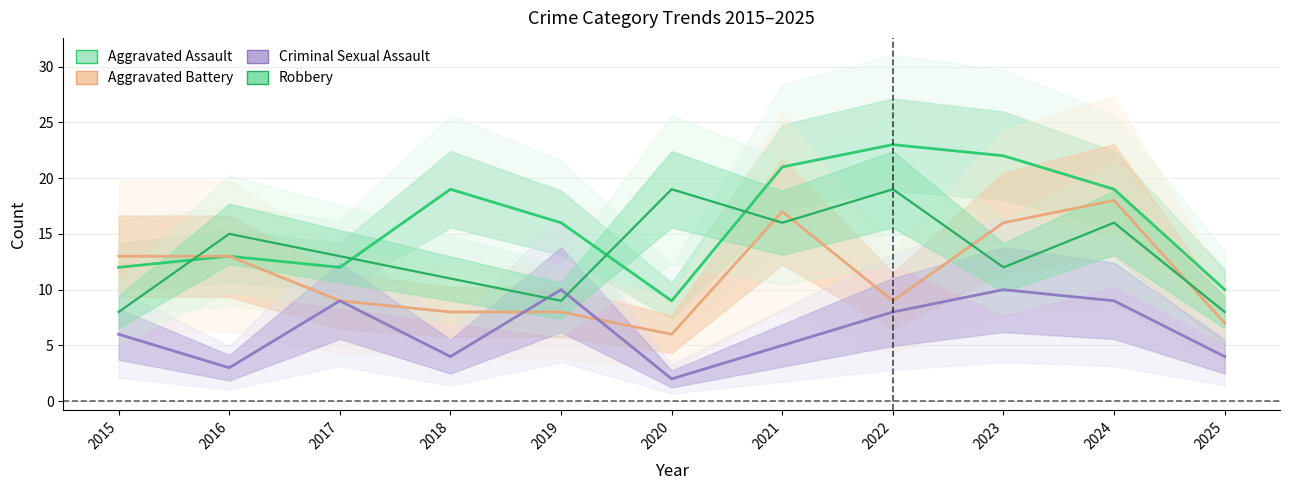

Rank the categories by Criminal Sexual Assault value from lowest to highest.

2020, 2016, 2018, 2025, 2021, 2015, 2022, 2017, 2024, 2019, 2023